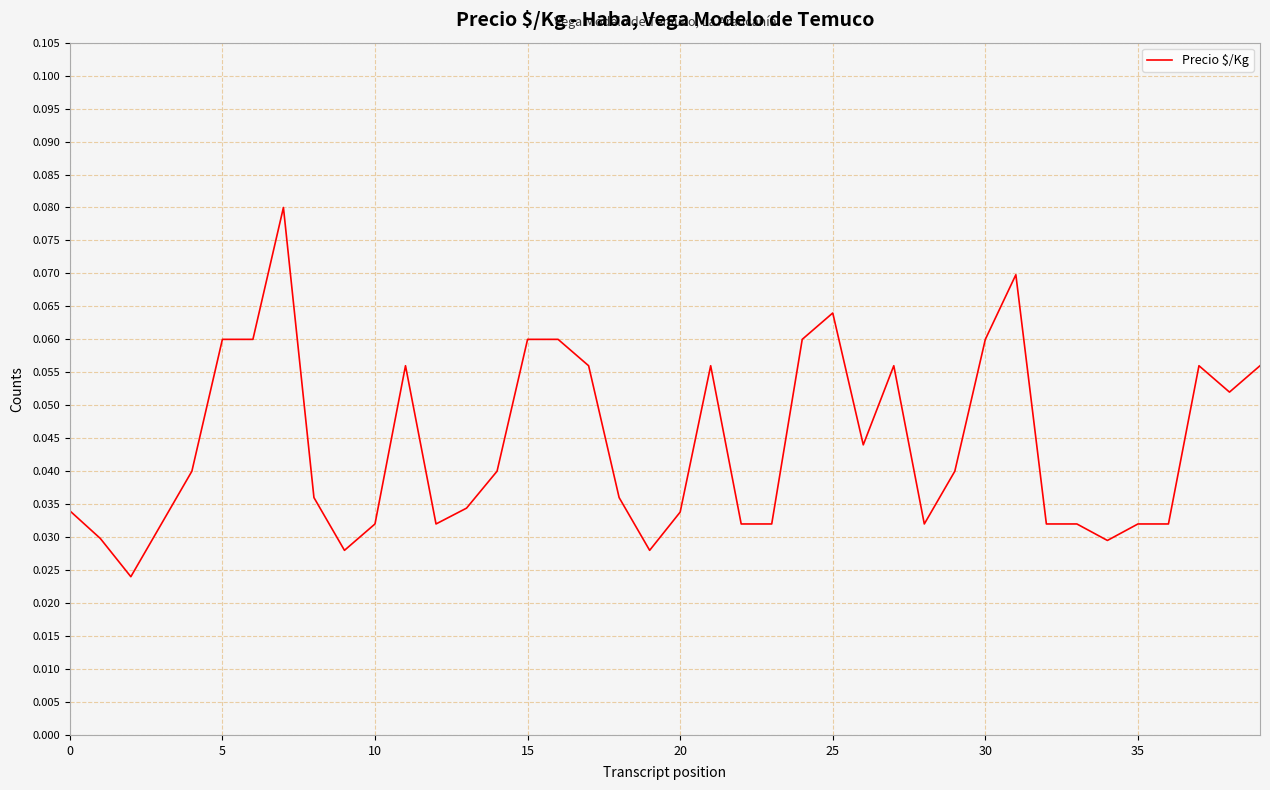

Does the chart have visible grid lines?

Yes